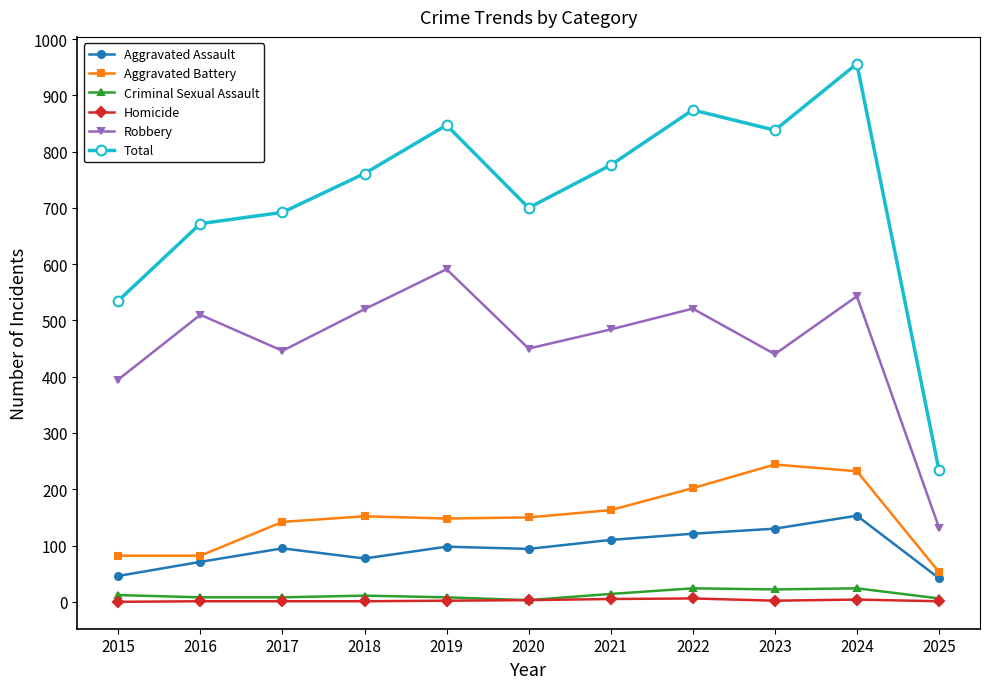

True or false: Aggravated Assault and Criminal Sexual Assault cross at least once.

False